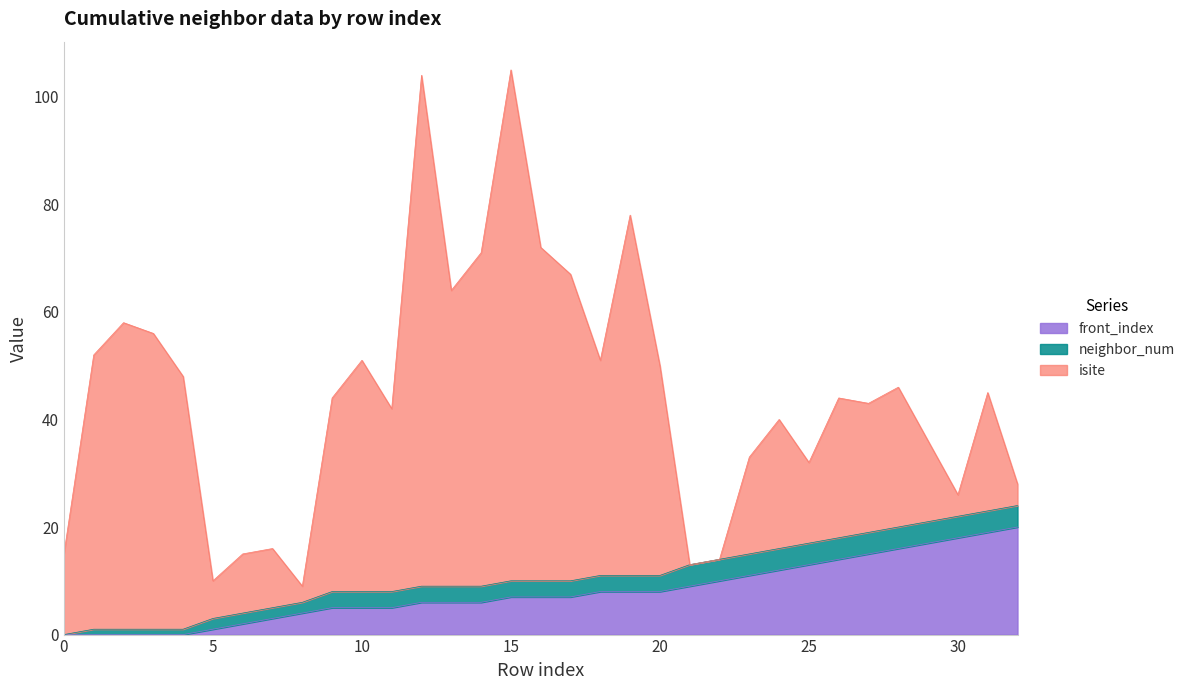

True or false: isite and neighbor_num cross at least once.

True